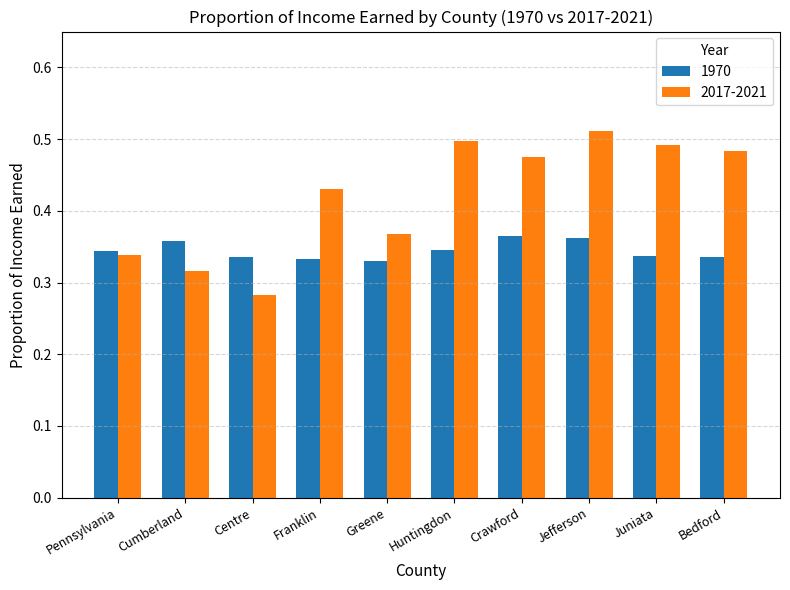

Rank the categories by 2017-2021 value from lowest to highest.

Centre, Cumberland, Pennsylvania, Greene, Franklin, Crawford, Bedford, Juniata, Huntingdon, Jefferson